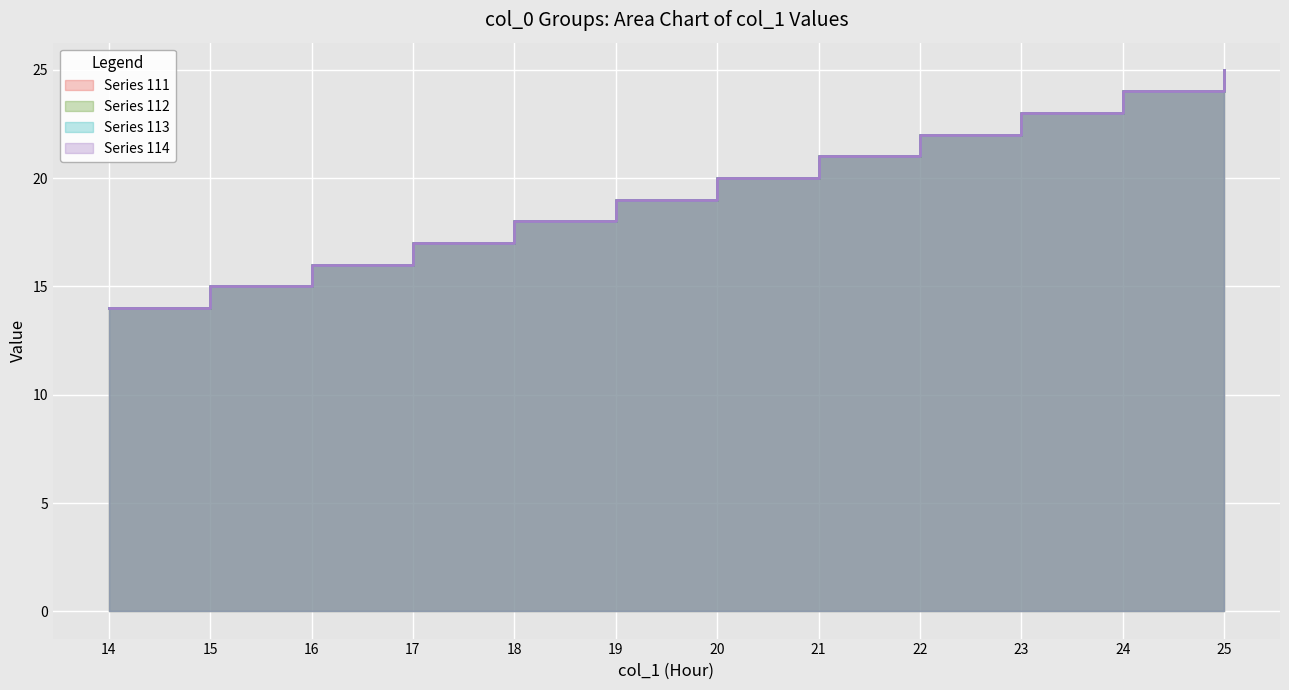

Which category has the highest value across all series?

25